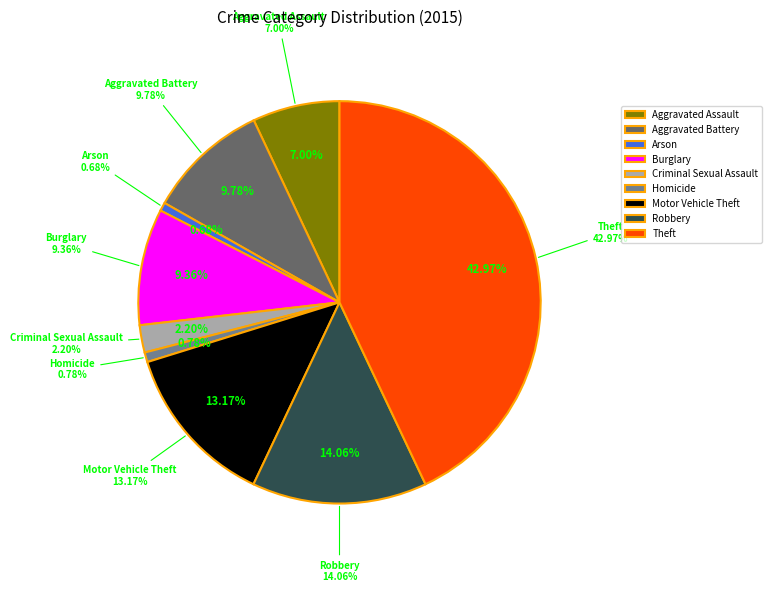

Does Theft represent more than half of the total?

No